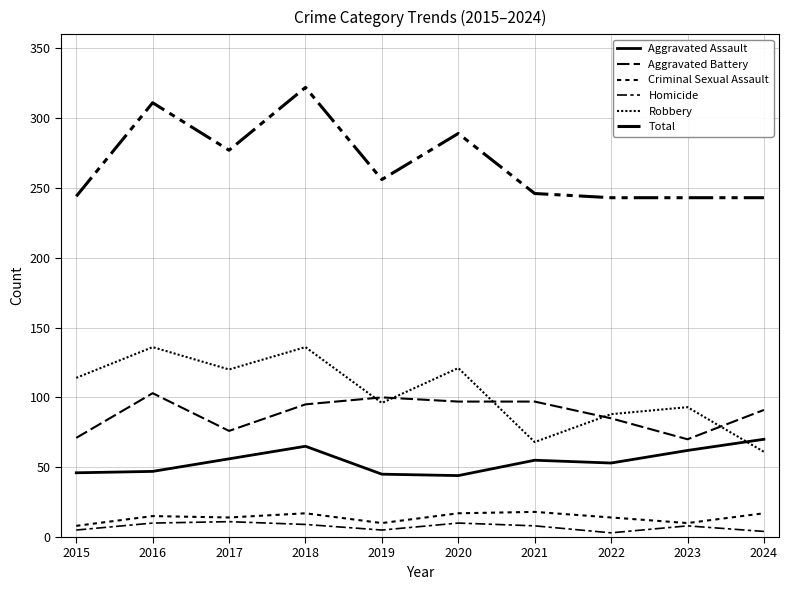

What value does the Aggravated Assault series have at 2018, to the nearest 10?

60